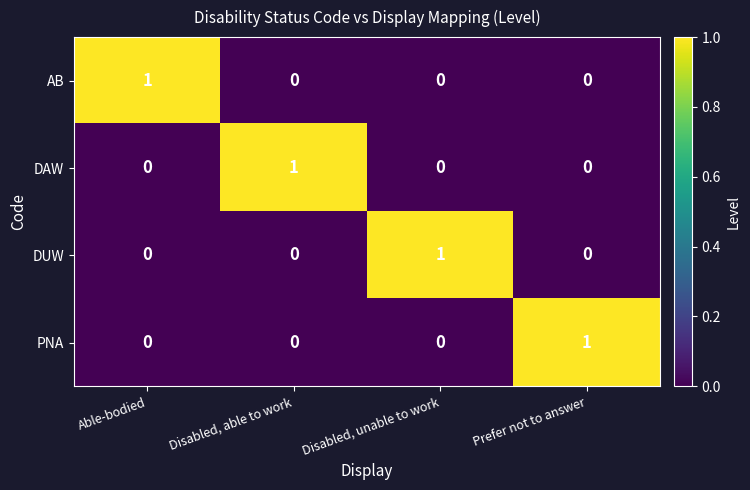

At how many categories does at least one series exceed 0?

4